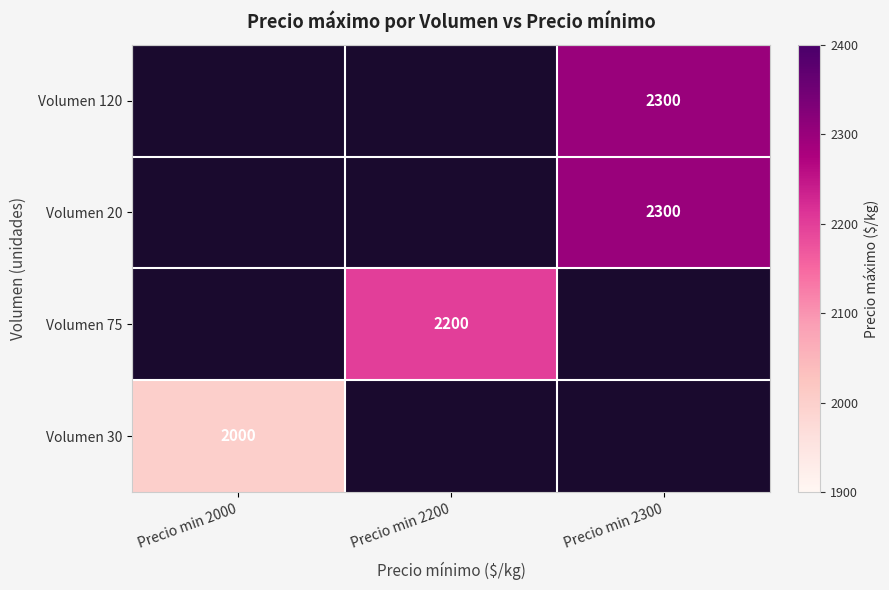

The value of Volumen 120 at Precio min 2300 is 4024. True or false?

False